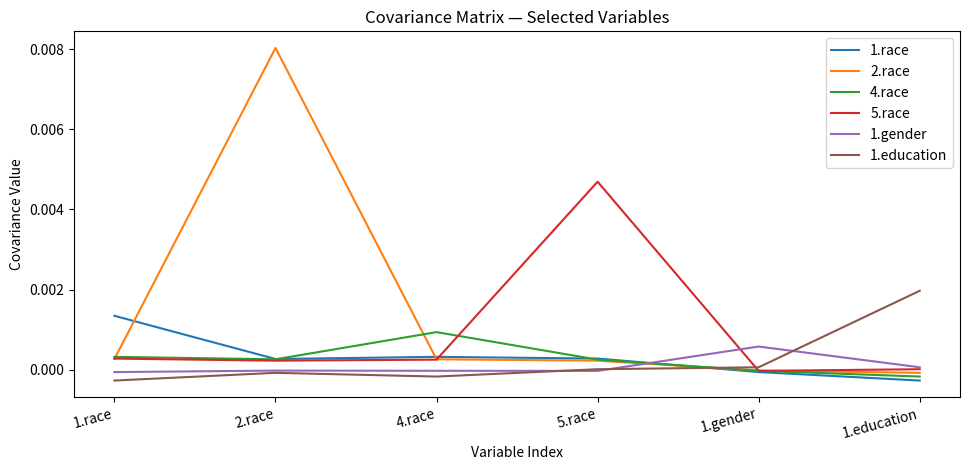

The 1.race series shows 0.0 at 4.race. True or false?

True